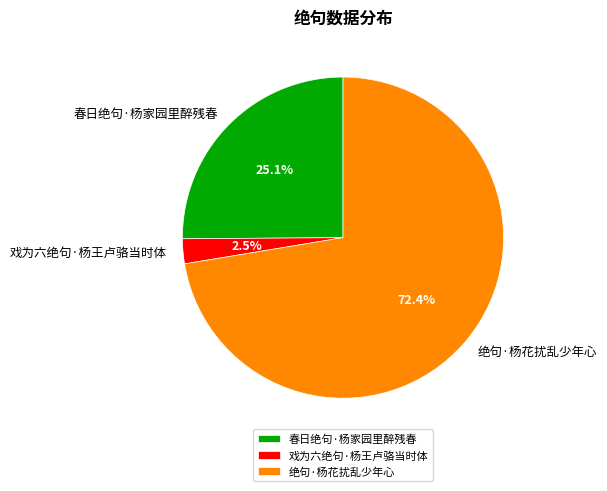

What is the ratio of the value at 绝句·杨花扰乱少年心 to the value at 春日绝句·杨家园里醉残春?

2.9